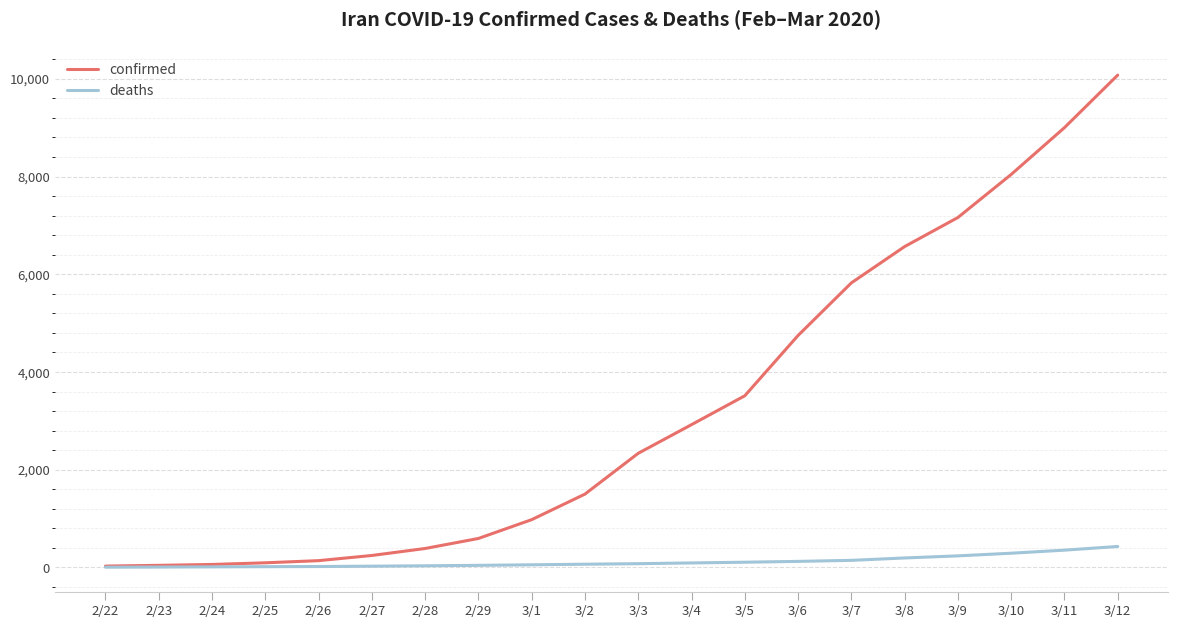

How many categories are shown in the chart?

20